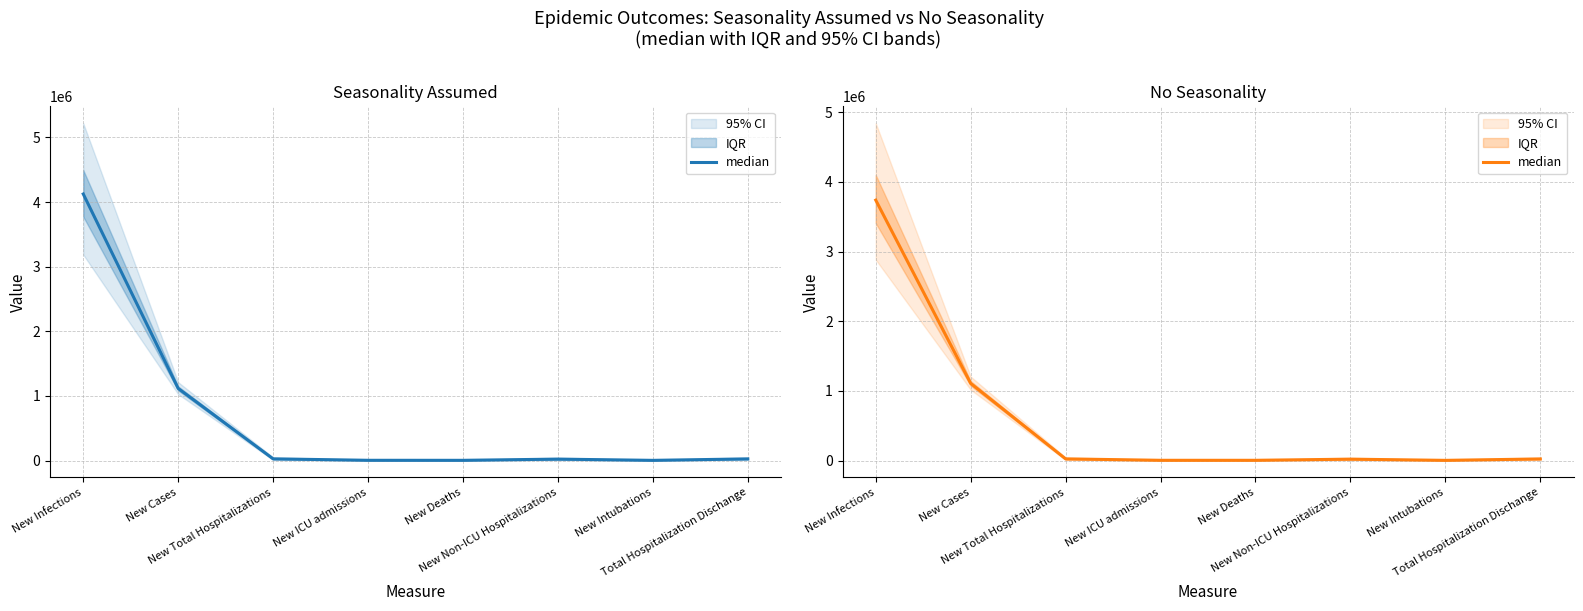

How many lines are shown in the chart?

1